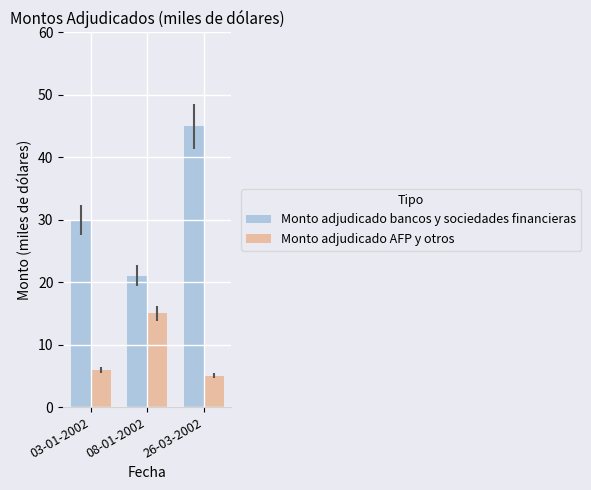

At which label is Monto adjudicado AFP y otros closest to 10?

03-01-2002